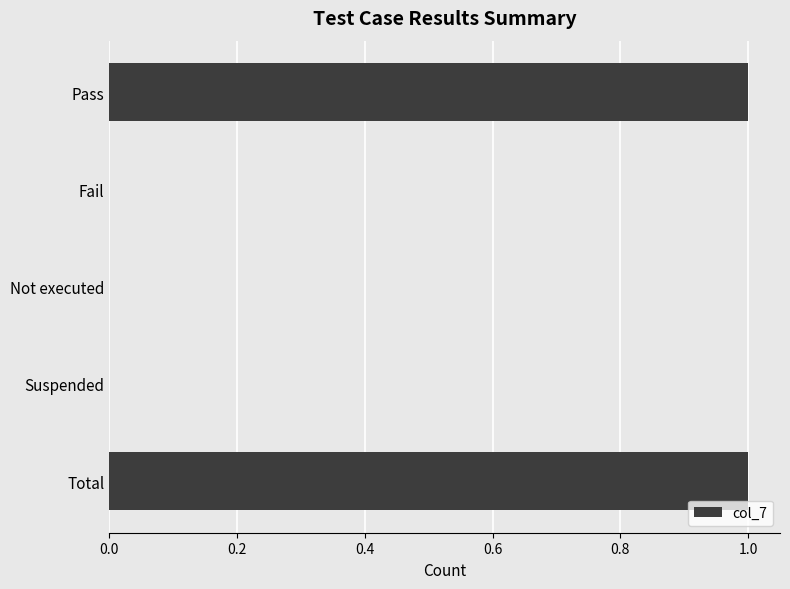

Between Fail and Total, which is larger?

Total